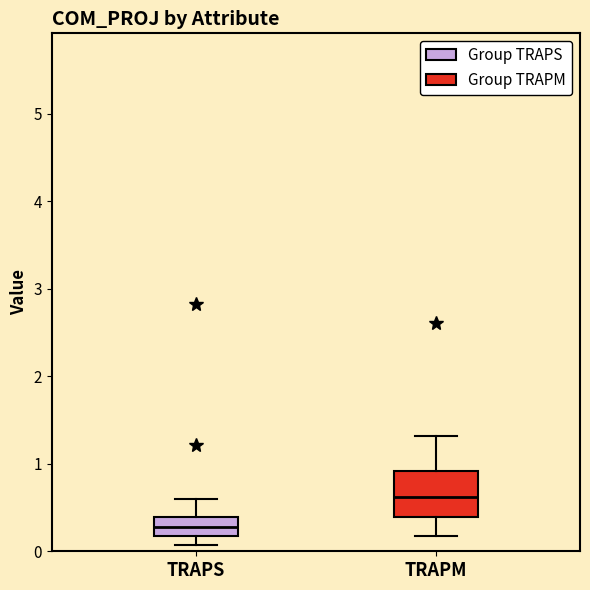

Reading left to right, transcribe this box plot: for each box, give where its median line is, the range the box spans, and where its two whiskers end, as read against the y-axis. The values are not printed on the chart, so give them approximately, as read against the axis.

TRAPS: median 0.3, box 0.2 to 0.4, whiskers 0.1 to 0.6
TRAPM: median 0.6, box 0.4 to 0.9, whiskers 0.2 to 1.3